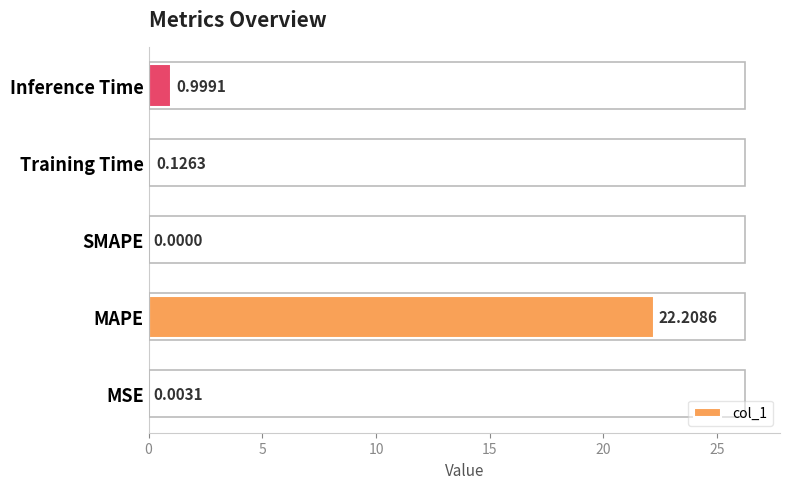

What is the sum of all values?

23.3